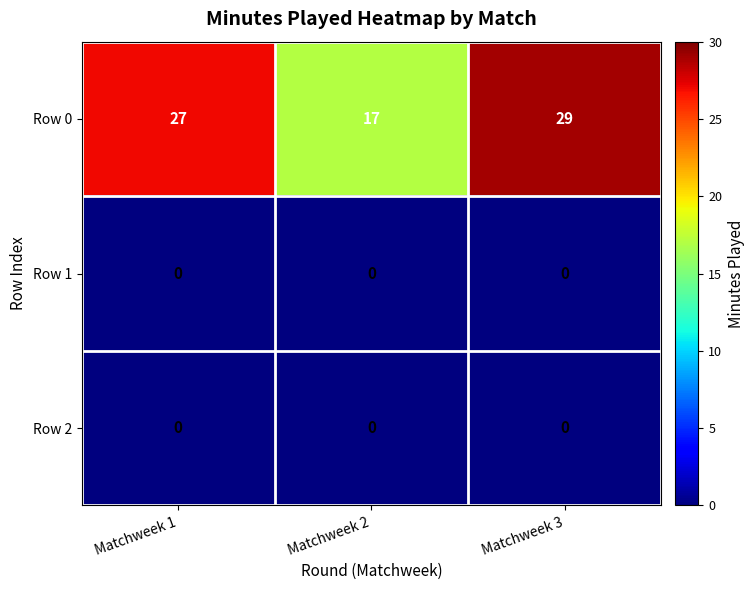

Which series has the largest range (max minus min)?

Row 0